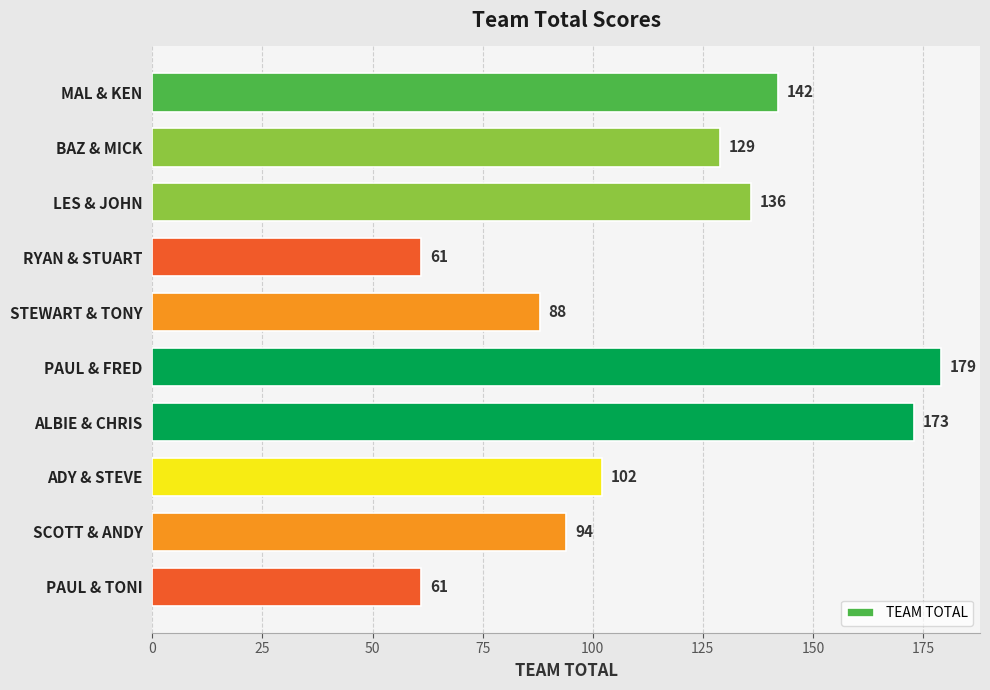

Read the value at PAUL & FRED.

179